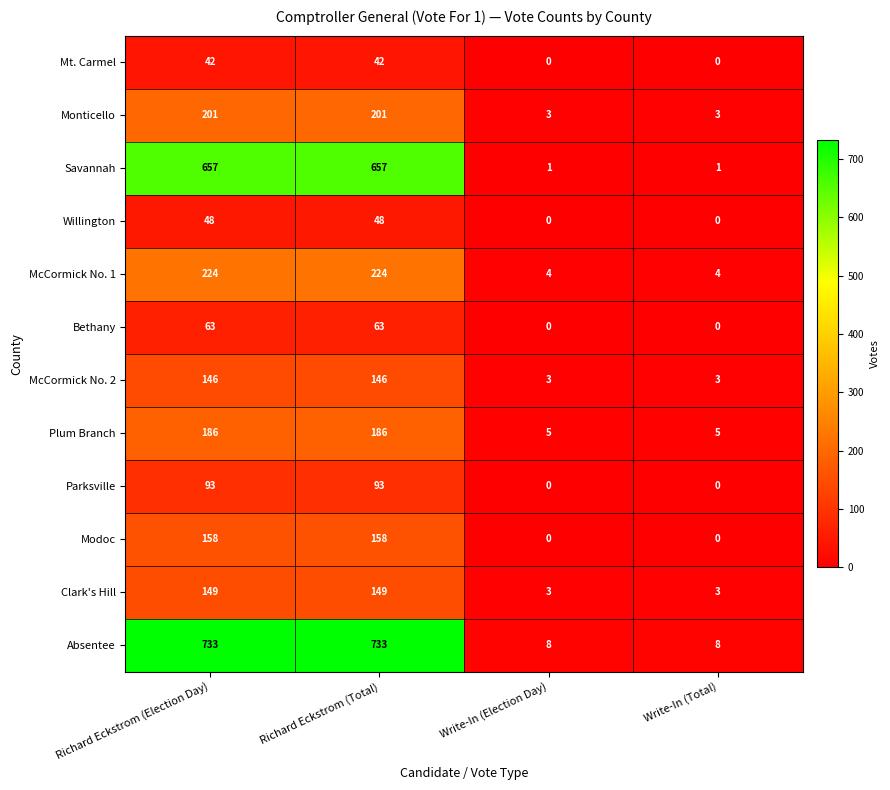

Rank the series at Richard Eckstrom (Total) from lowest to highest value.

Mt. Carmel, Willington, Bethany, Parksville, McCormick No. 2, Clark's Hill, Modoc, Plum Branch, Monticello, McCormick No. 1, Savannah, Absentee